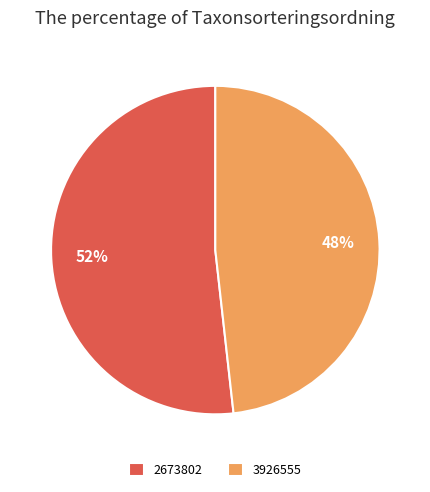

Is it true that 2673802 is 52% of the pie?

True